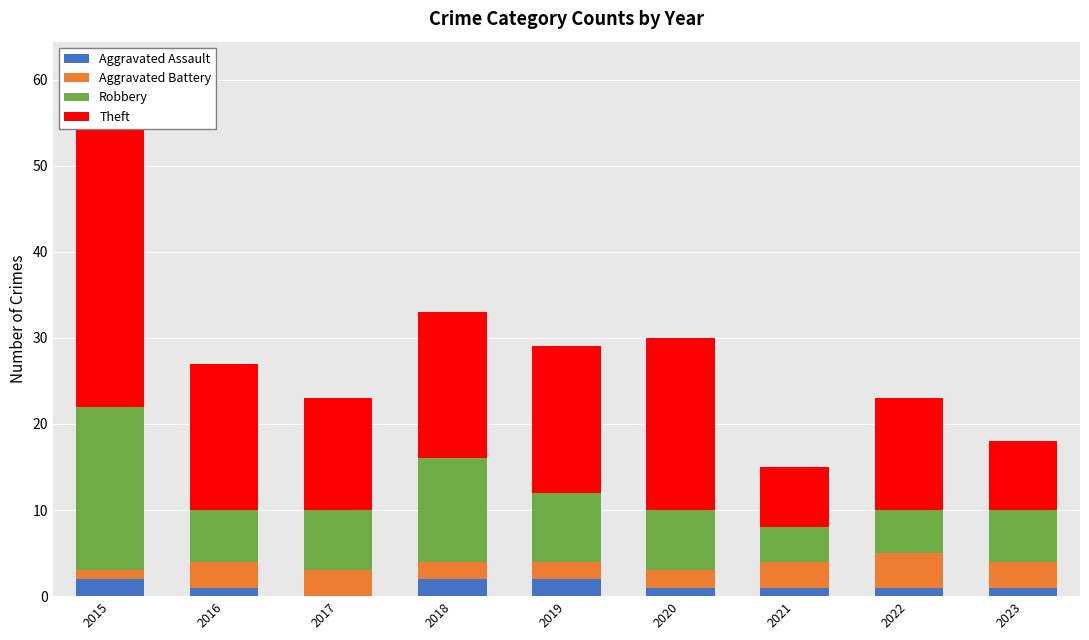

Which has a higher value, 2021 or 2020?

2021